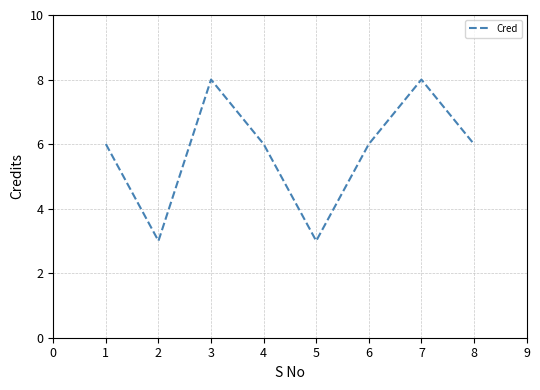

True or false: the data shows 9 at 6.

False